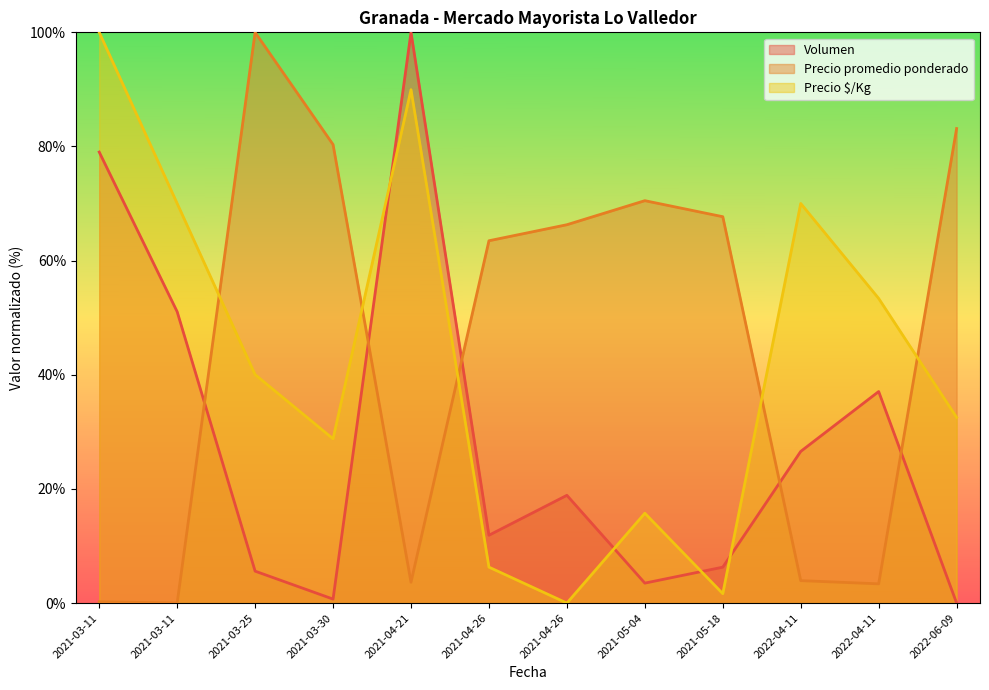

Is the value of Volumen at 2022-06-09 greater than the value of Precio $/Kg at 2021-03-30?

No